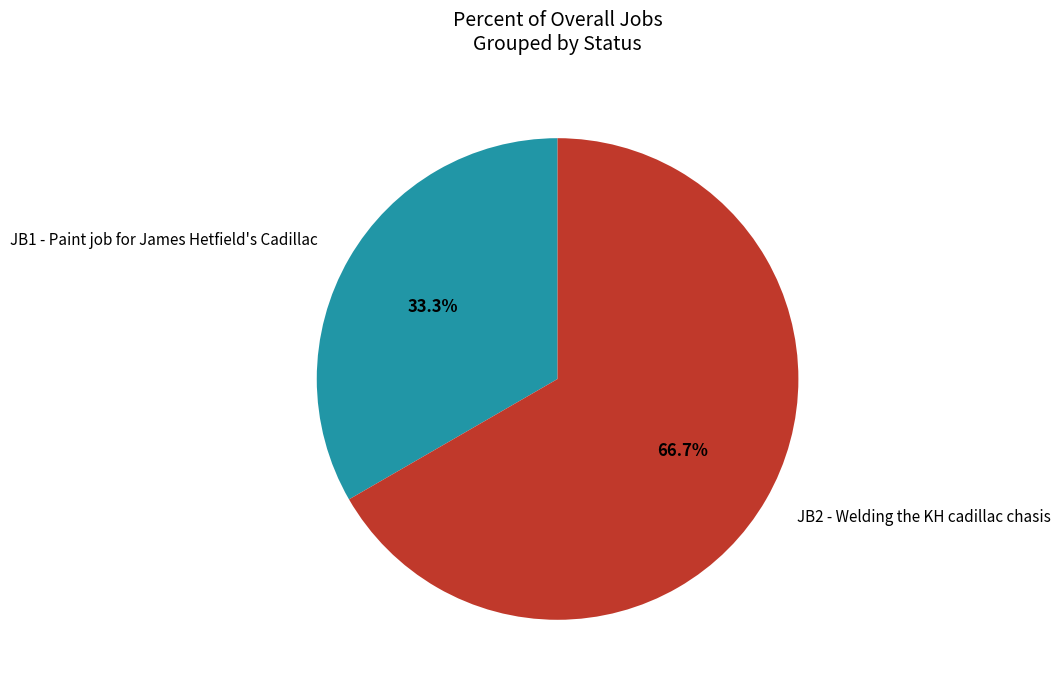

Which category has the smallest portion of the pie?

JB1 - Paint job for James Hetfield's Cadillac